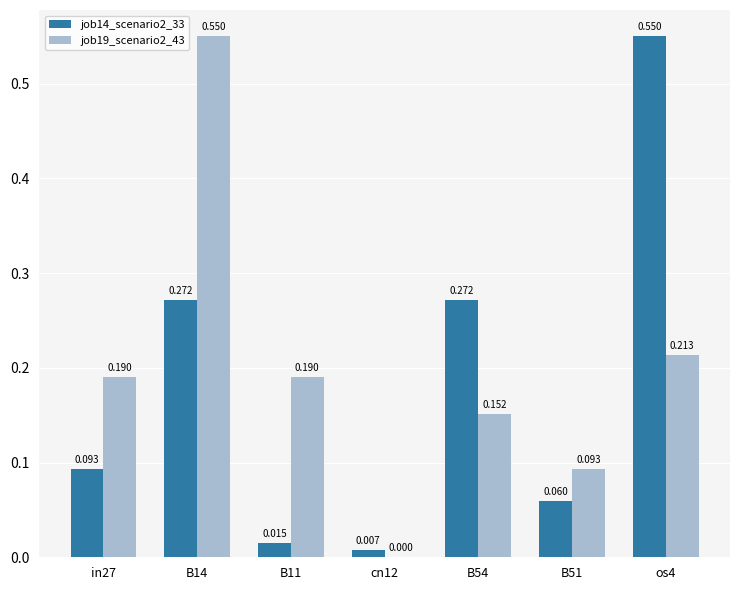

At how many categories does at least one series exceed 0?

7